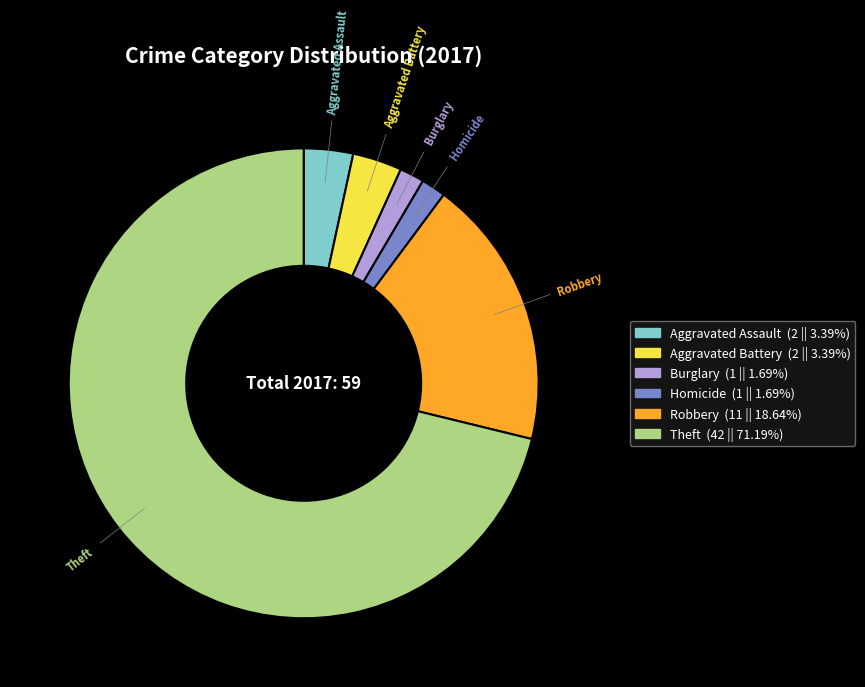

Combined, do Aggravated Assault and Robbery account for over 50%?

No